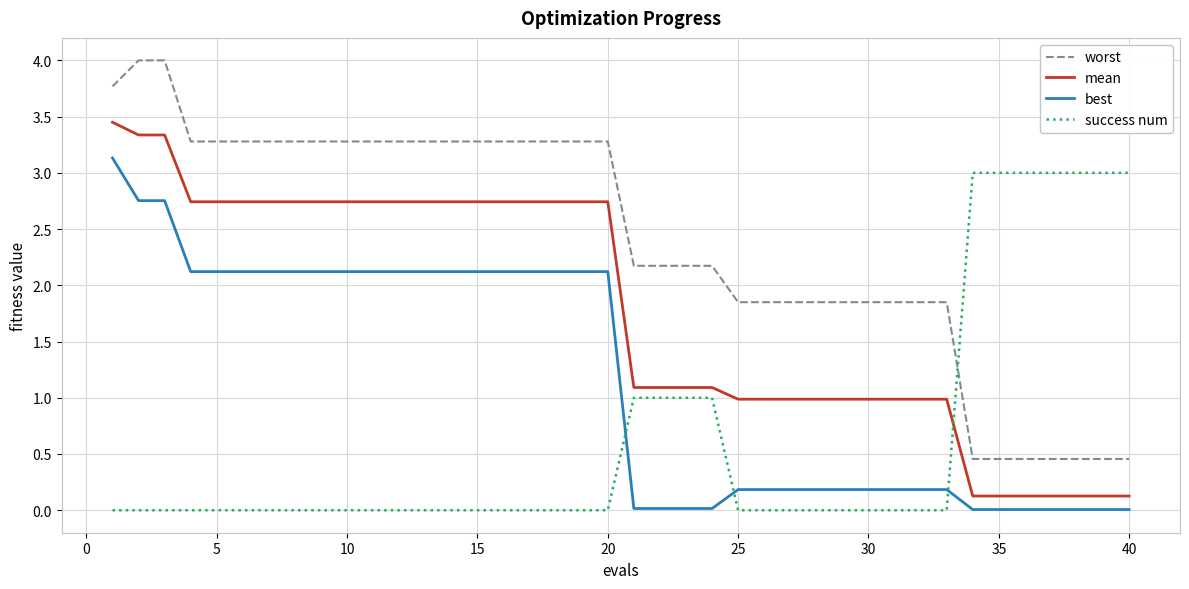

Which series has the widest spread of values?

worst